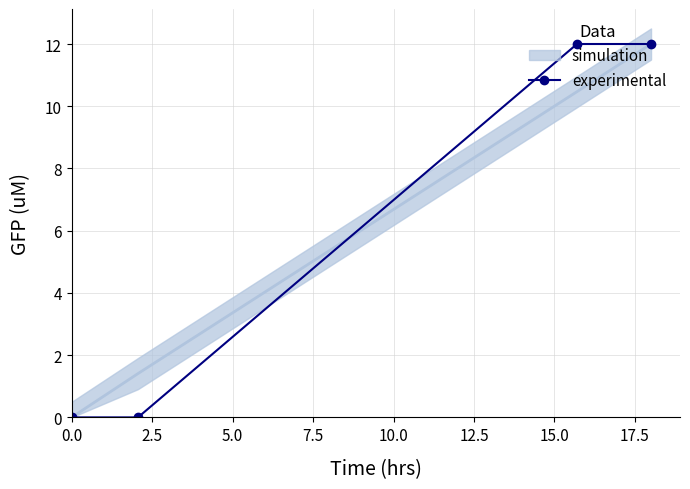

What is the sum of all values?

24